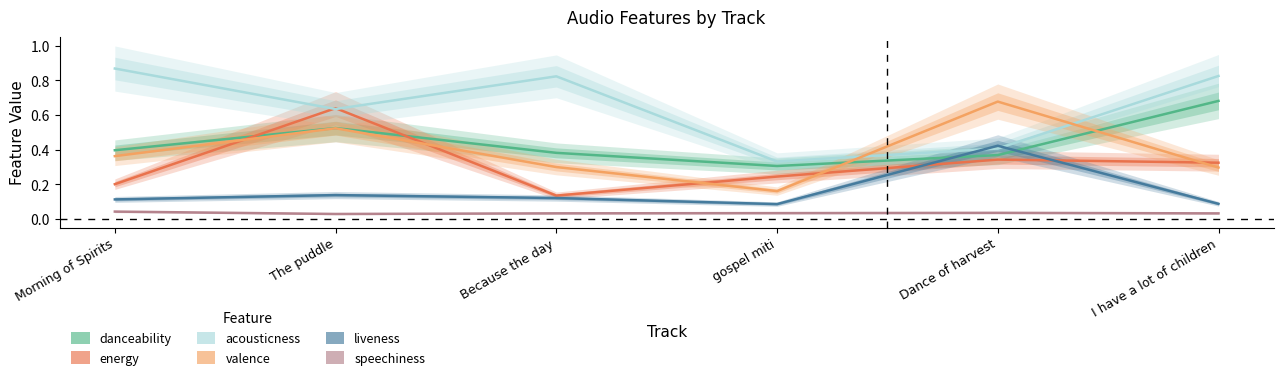

How many speechiness values are between 0 and 1?

6